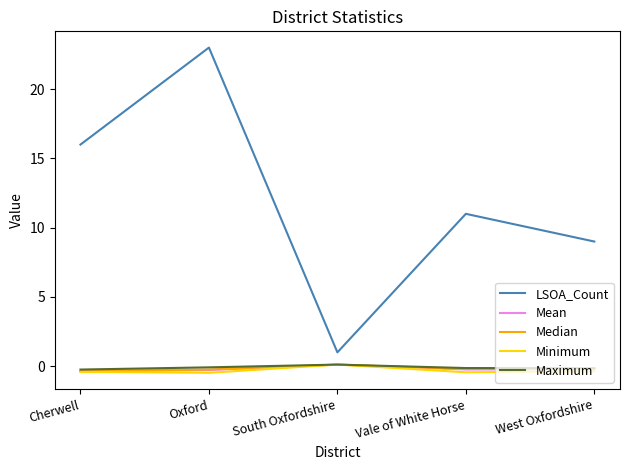

What is the sum of the Median values at Oxford and Cherwell?

-0.6